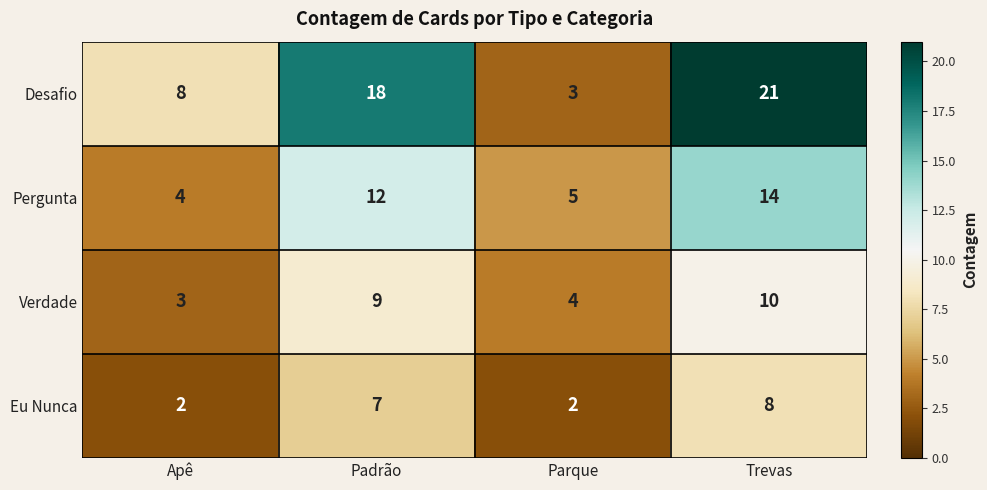

What is the difference between the highest and lowest values at Apê?

6